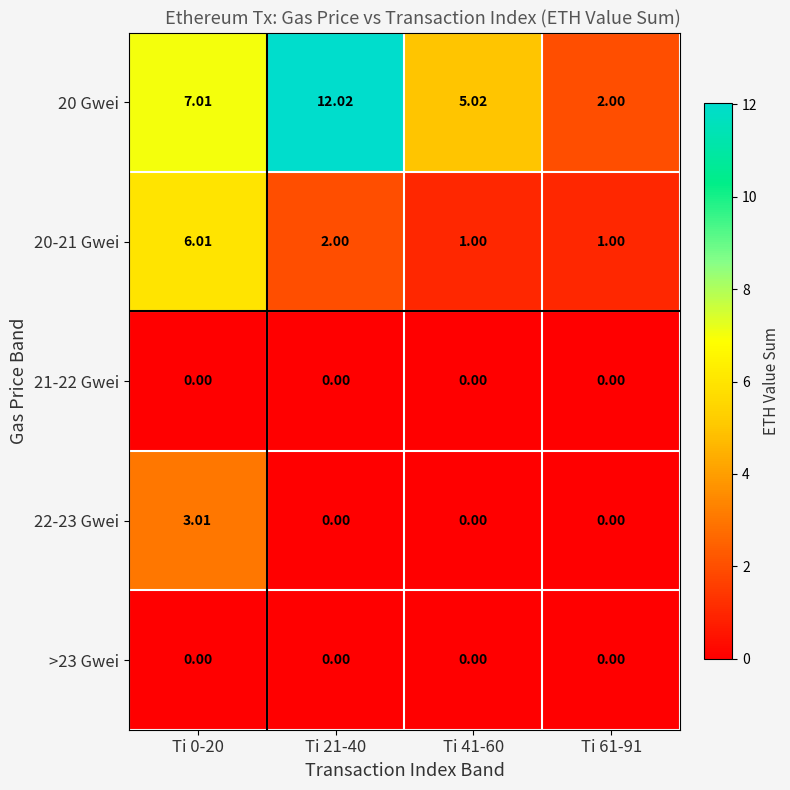

Is the value of 20 Gwei at Ti 61-91 greater than the value of 22-23 Gwei at Ti 0-20?

No